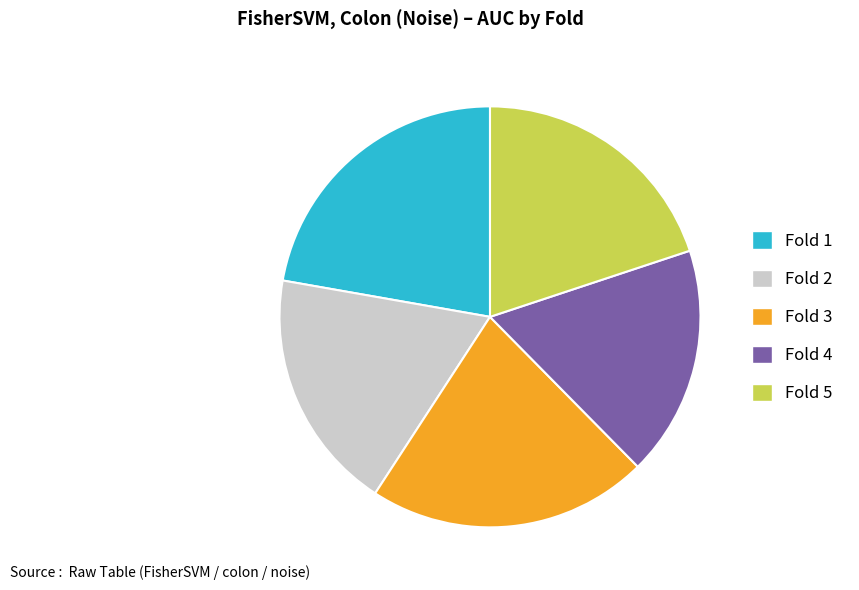

Between Fold 4 and Fold 2, which is larger?

Fold 2